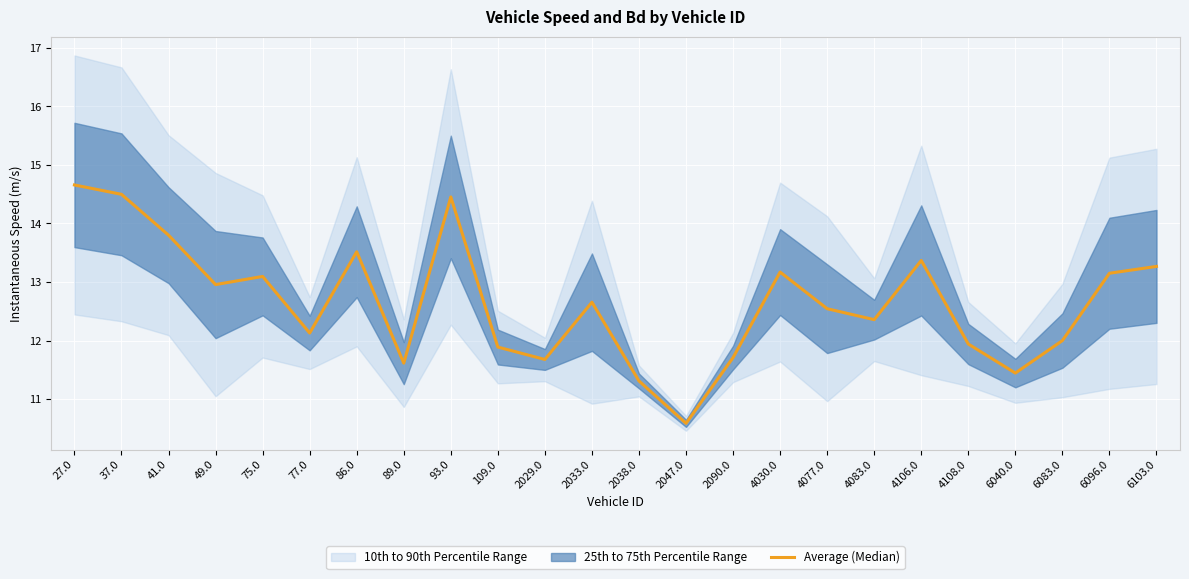

What is the label of the 19th point from the right?

77.0